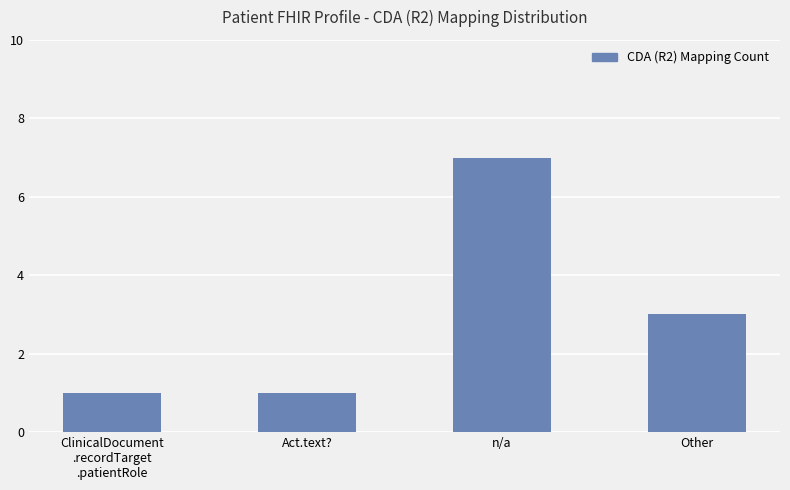

What is the difference between the values at ClinicalDocument
.recordTarget
.patientRole and n/a?

6